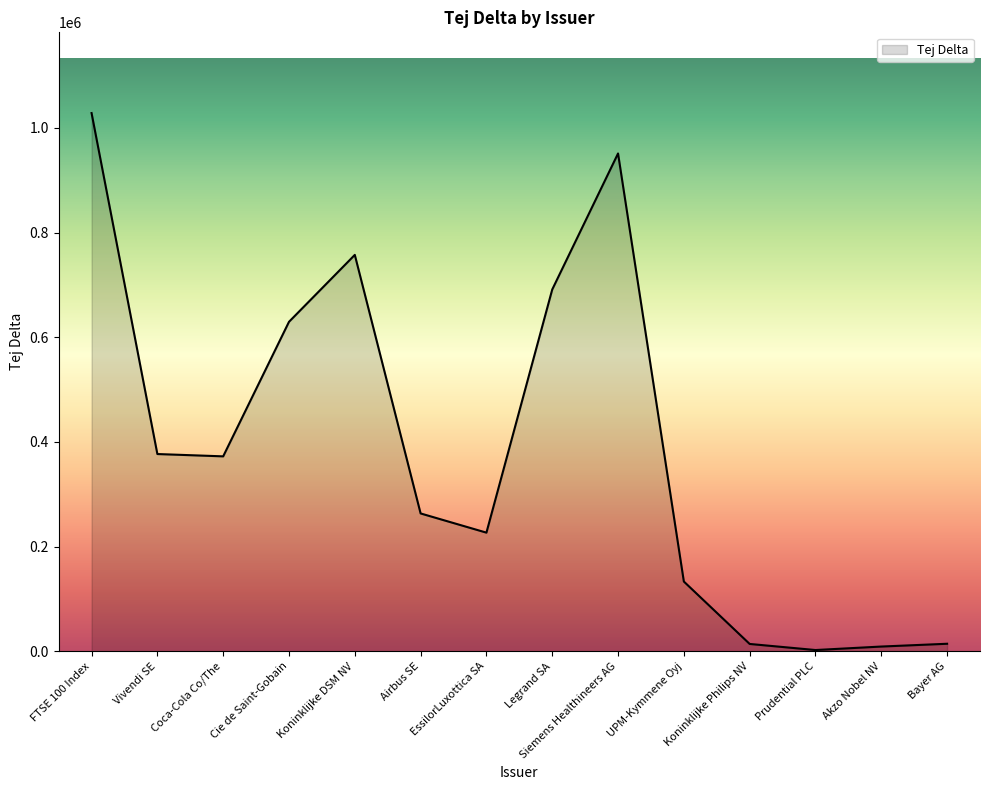

What position from the right is Coca-Cola Co/The?

12